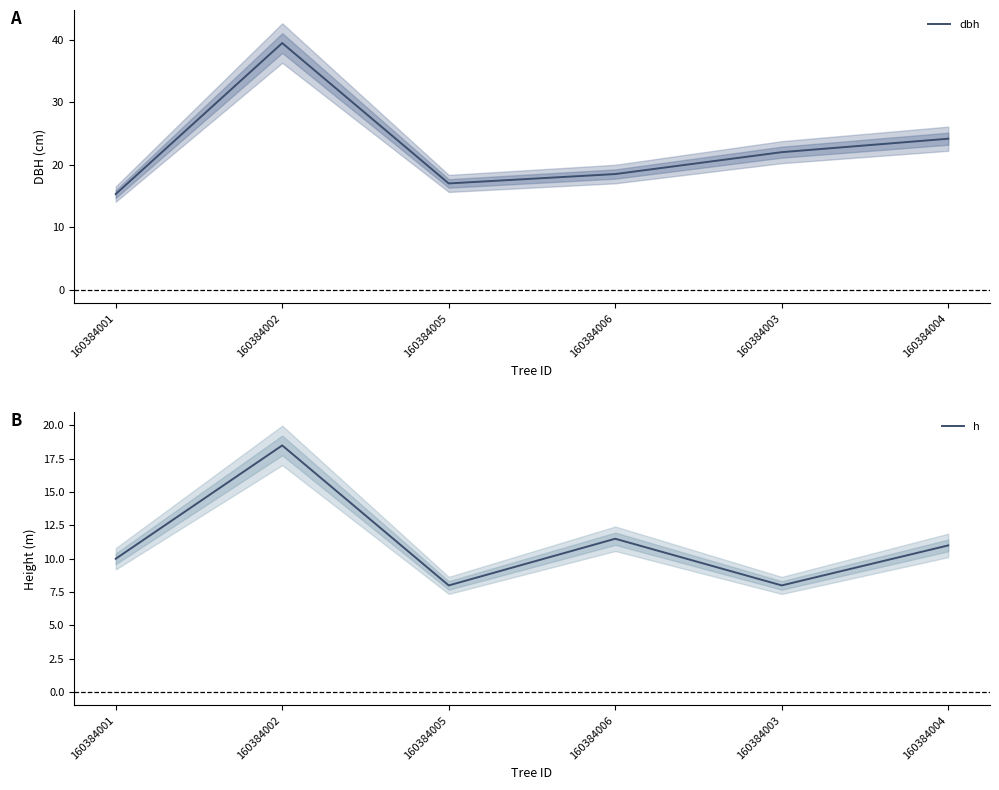

At which category is the sum across all series the highest?

160384002